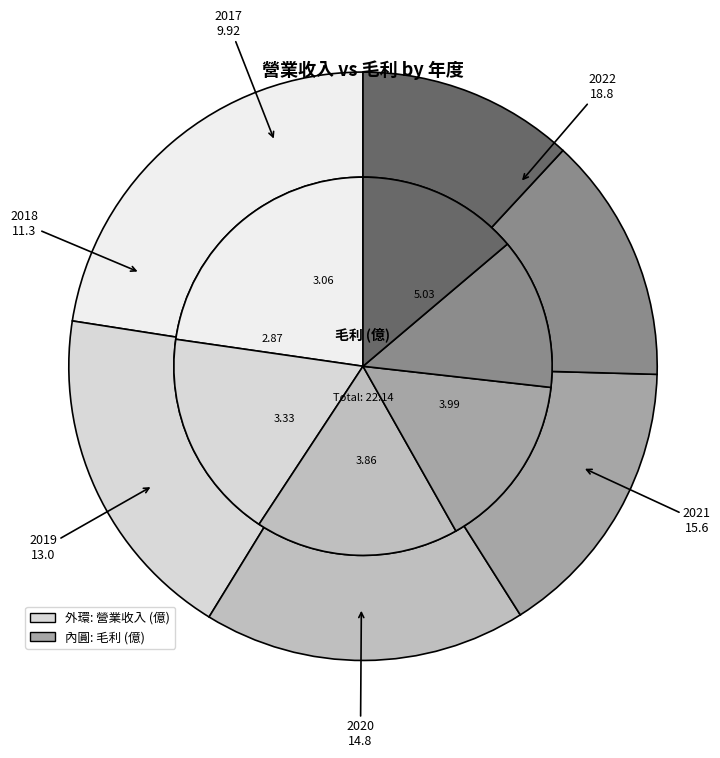

To the nearest percent, what portion does 2021 represent?

19%